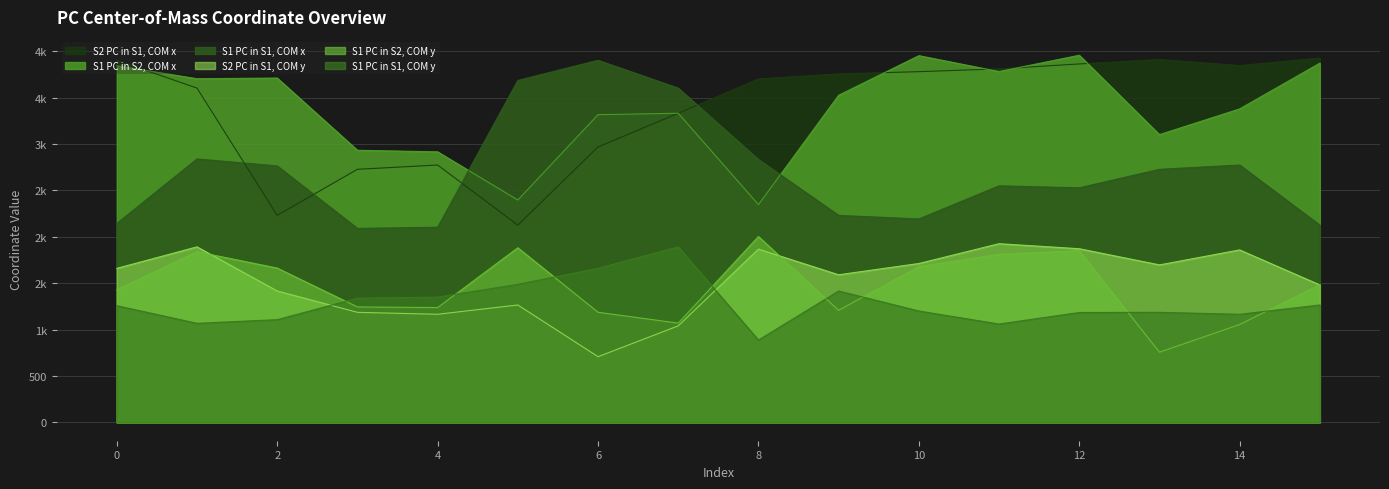

Where does the S1 PC in S2, COM y series first go above 1483?

1